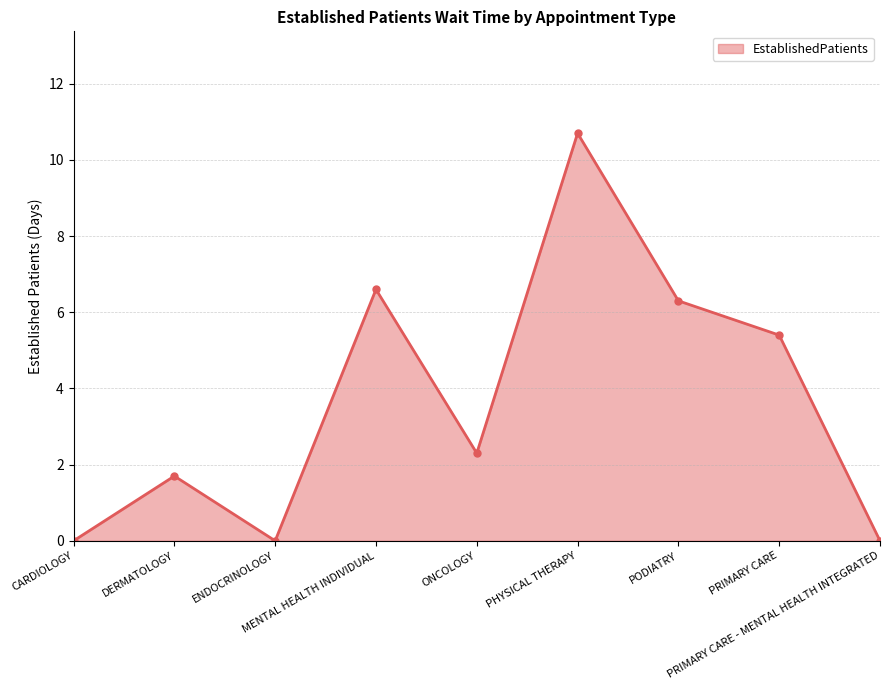

Is it true that the value at MENTAL HEALTH INDIVIDUAL is 6.6?

True